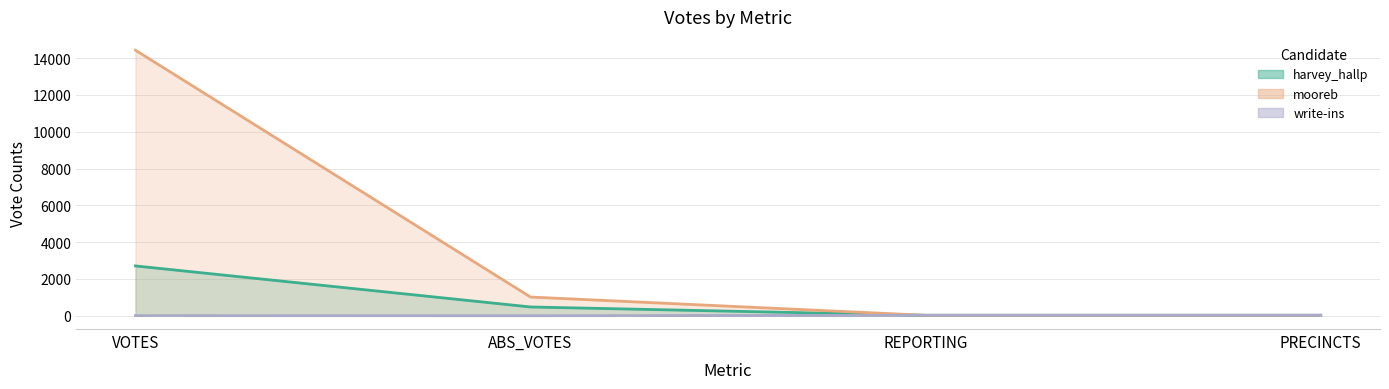

The value of harvey_hallp at VOTES is 2708. True or false?

True